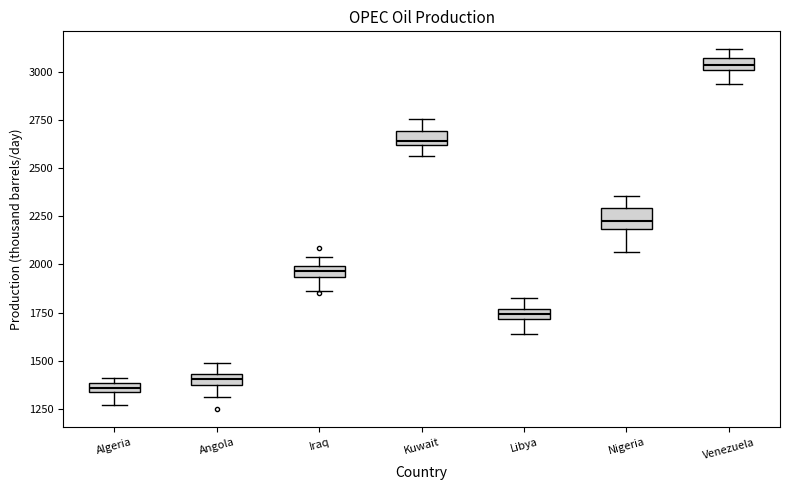

Where is the upper edge of the box for Libya on the y-axis? The values are not printed on the chart, so give them approximately, as read against the axis.

1750